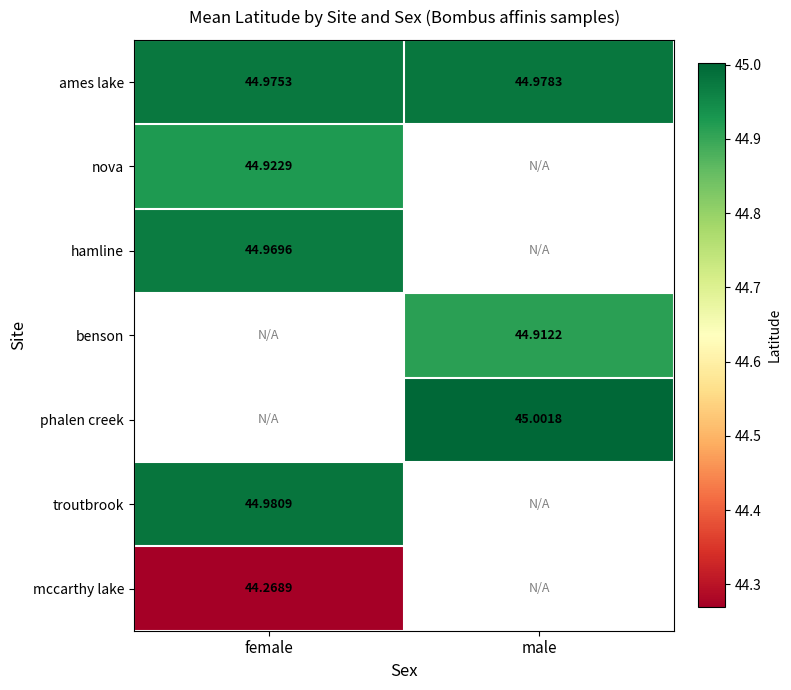

At which label is ames lake closest to 44?

female